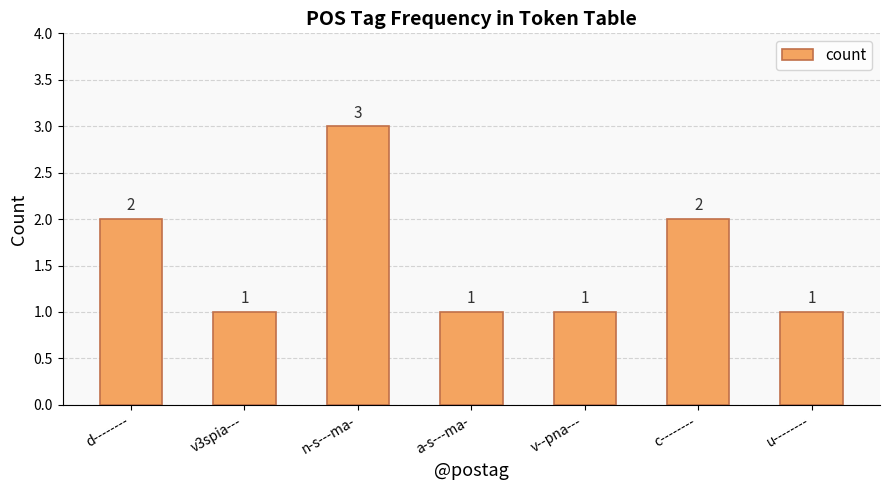

Which label corresponds to the largest value in the chart?

n-s---ma-